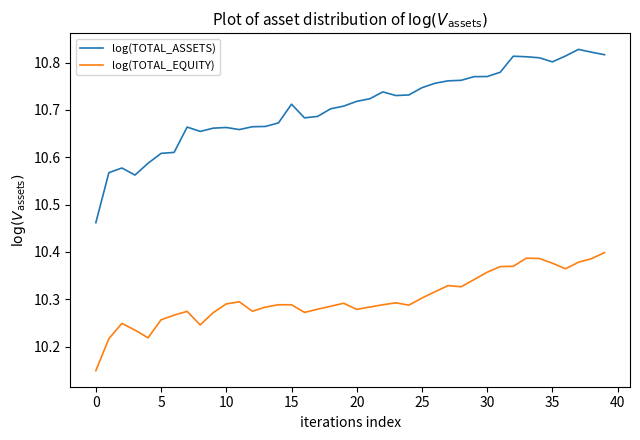

Which series has the largest range (max minus min)?

log(TOTAL_ASSETS)